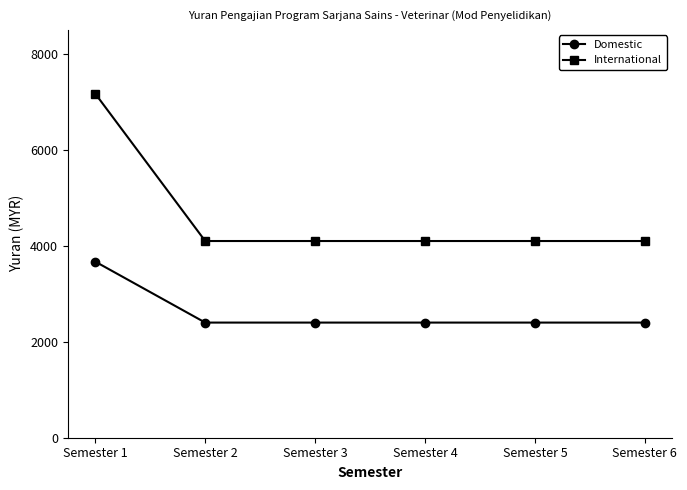

At which category is the sum across all series the highest?

Semester 1